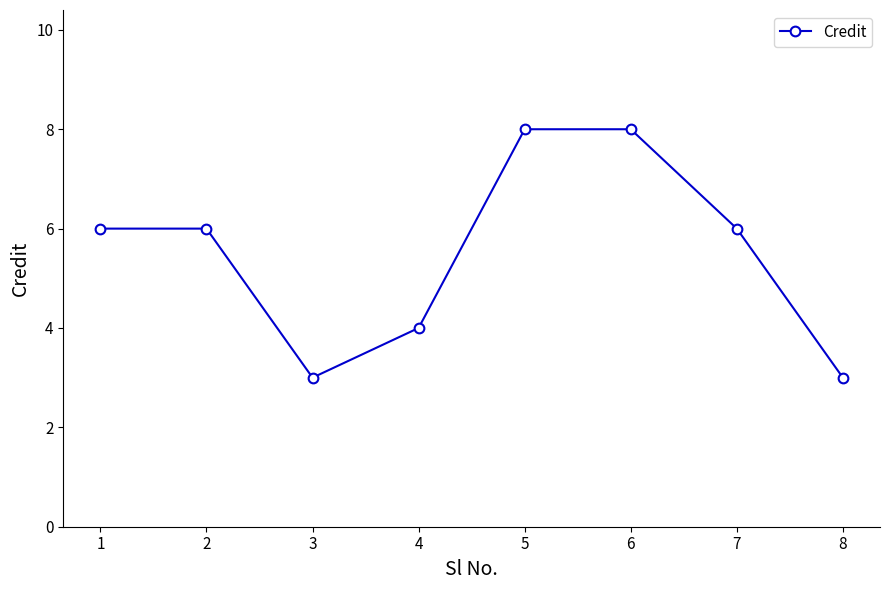

What is the value of the 8th point from the left?

3